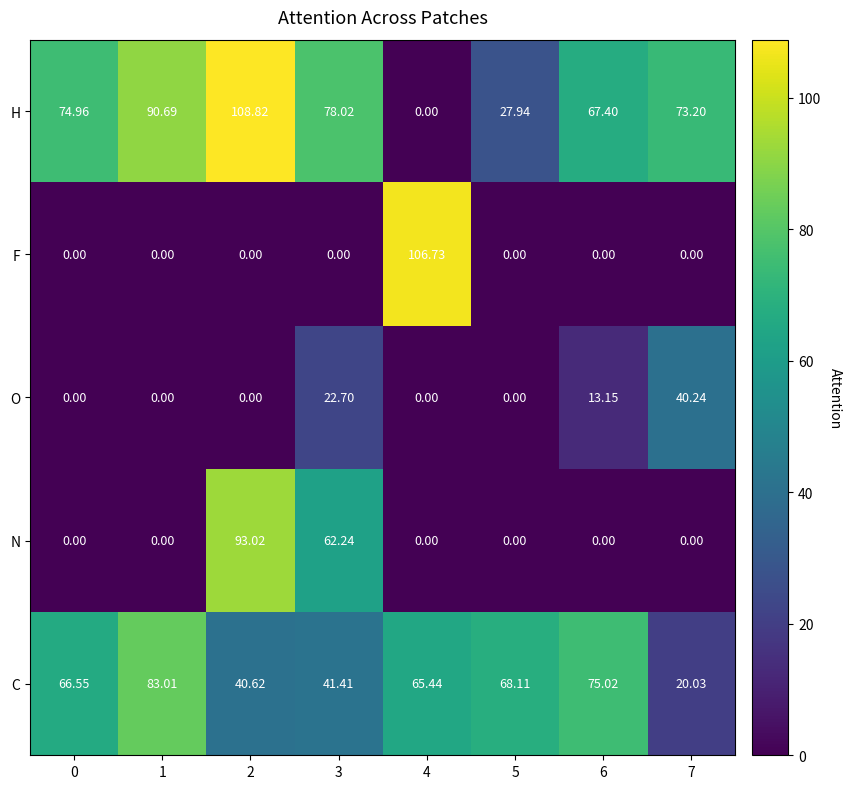

Which series has the largest range (max minus min)?

H